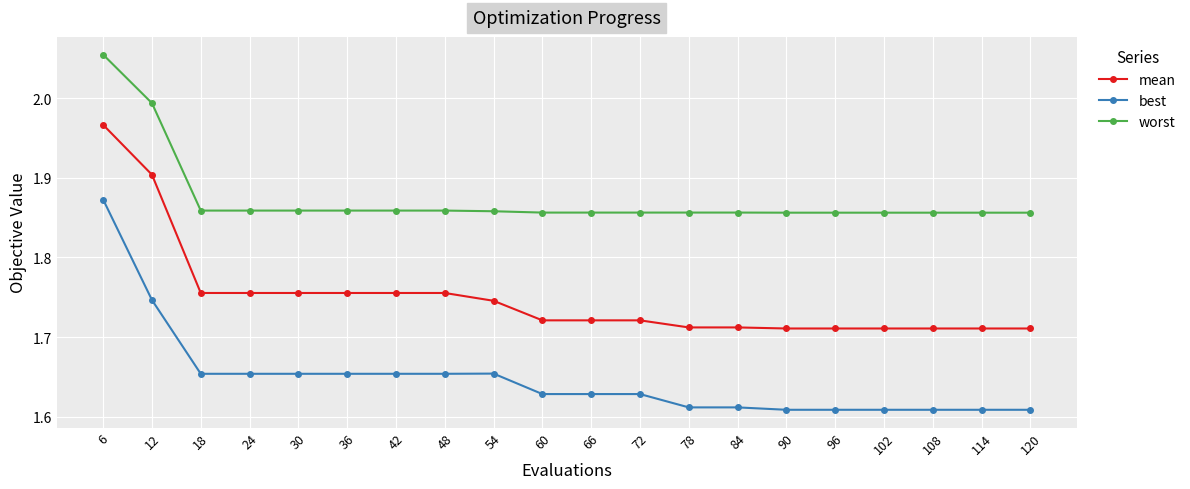

At which label does best reach its peak?

6